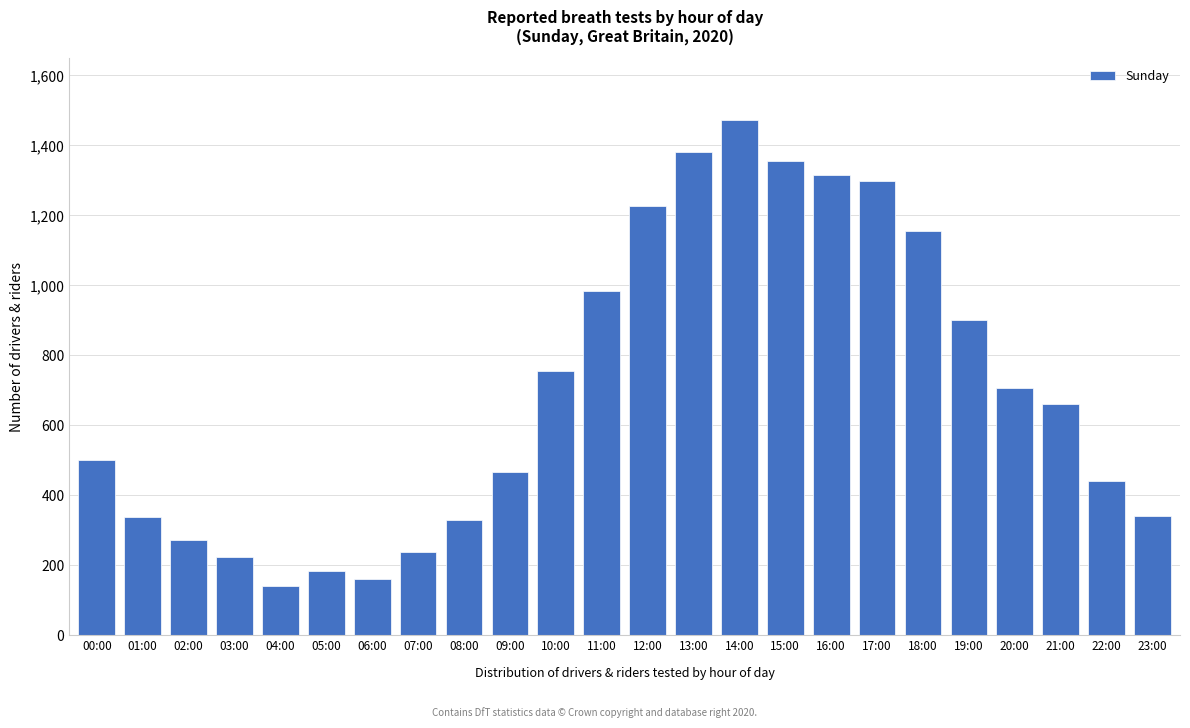

What is the smallest value displayed?

142